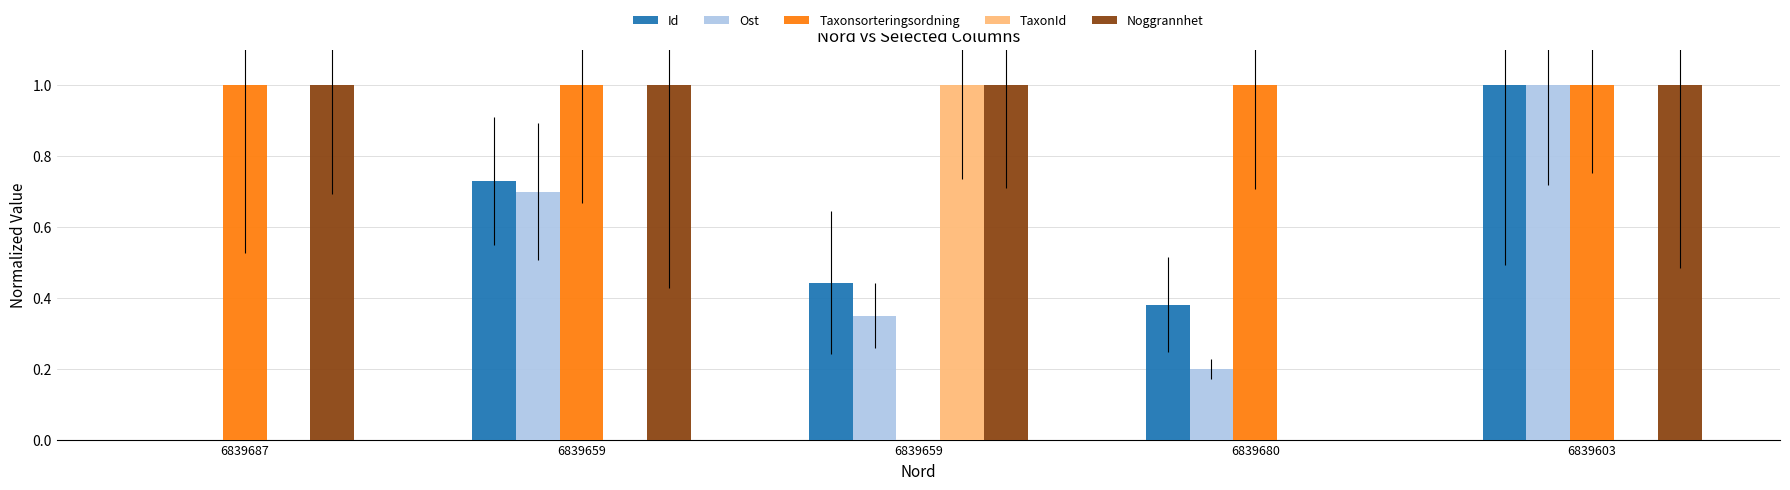

Which series changed the most between 6839659 and 6839680?

Noggrannhet